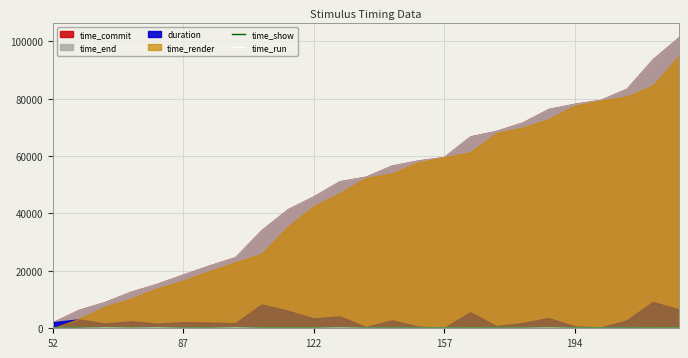

What is the average value of the time_run series?

32.5